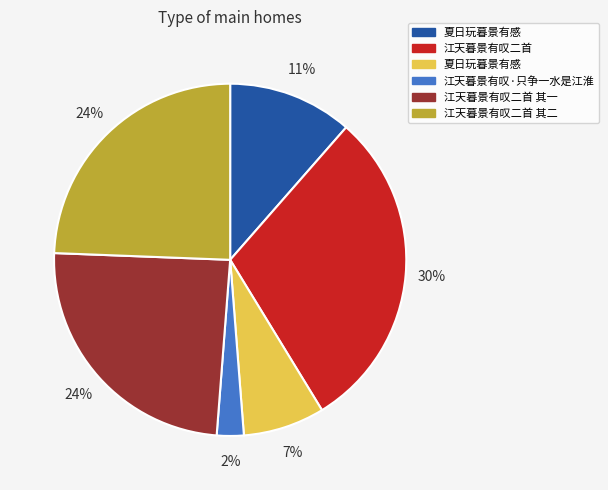

To the nearest percent, what is the average slice percentage?

17%